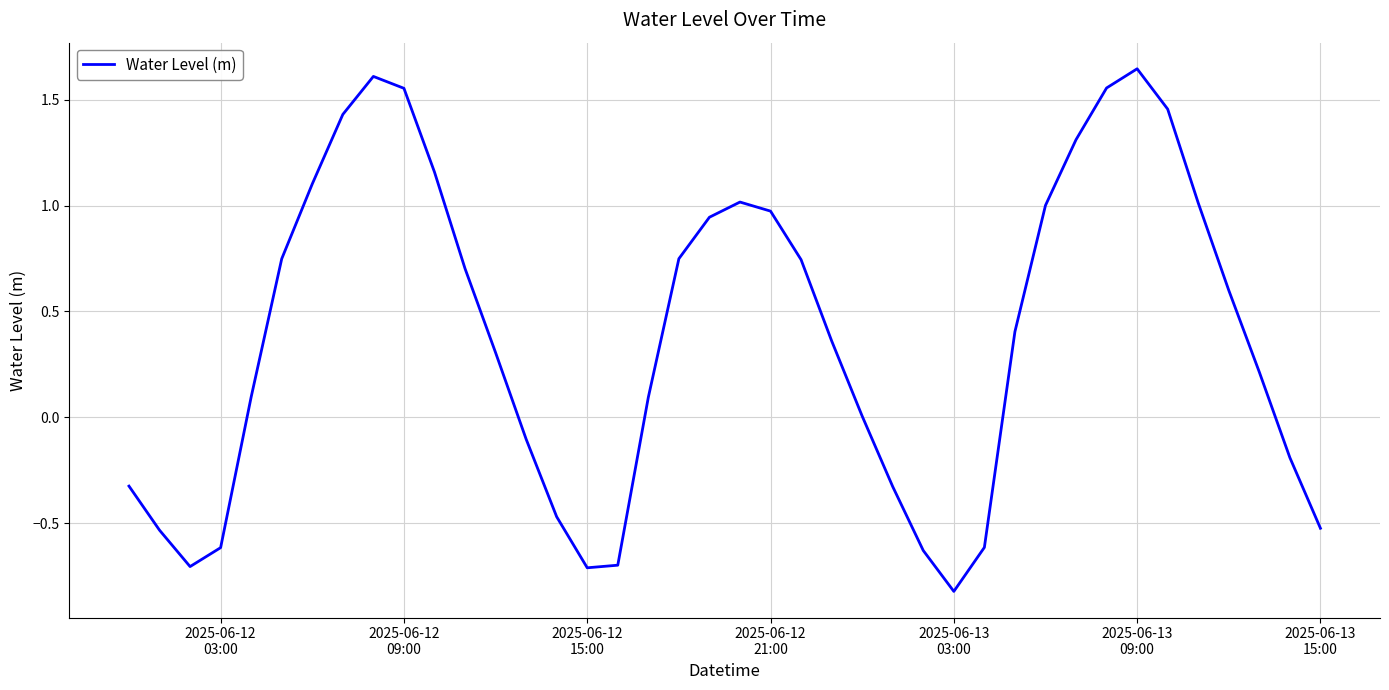

Does the chart have visible grid lines?

Yes